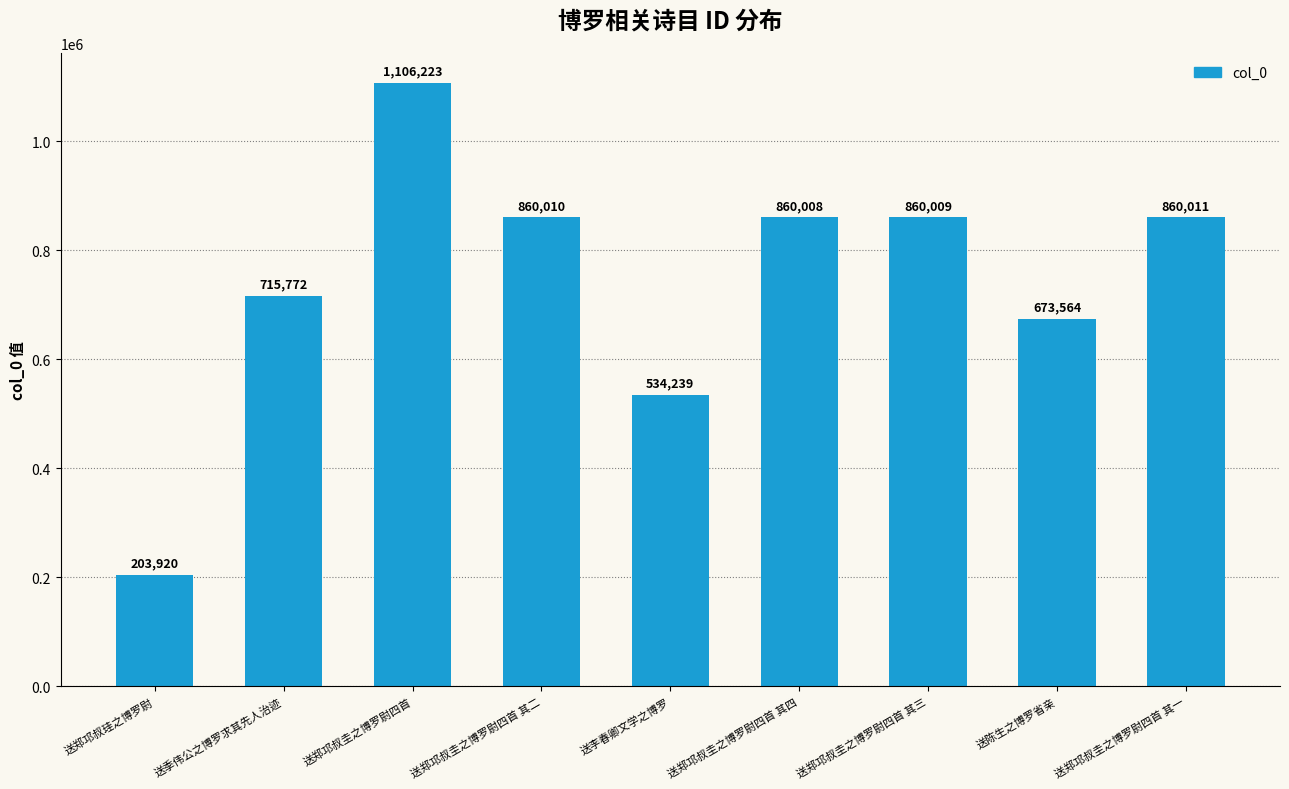

Which has a higher value, 送陈生之博罗省亲 or 送郑邛叔珪之博罗尉?

送陈生之博罗省亲